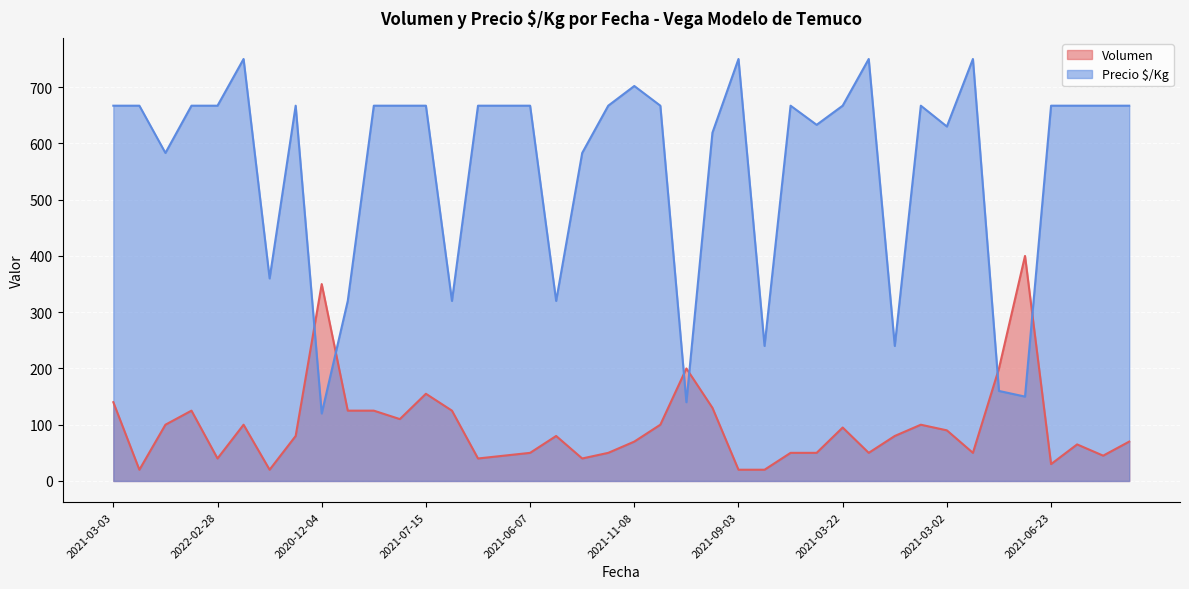

Where is the first local maximum for Precio $/Kg?

2022-05-20